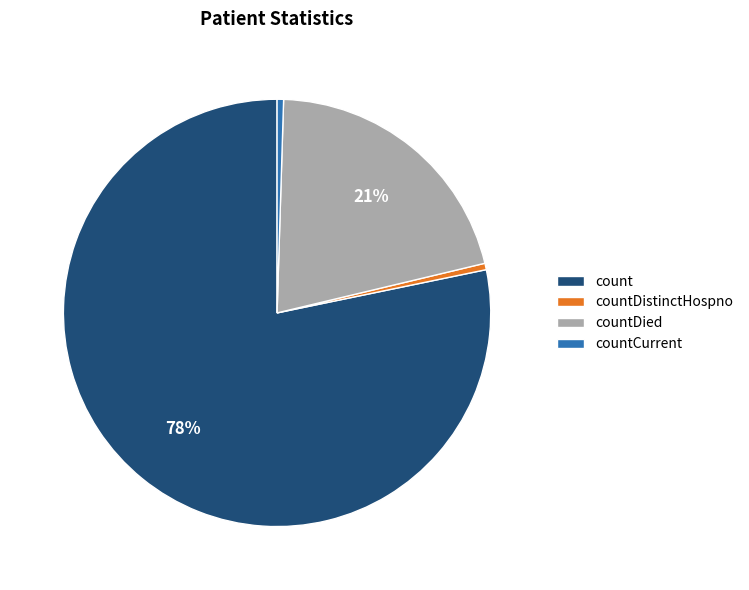

True or false: countDistinctHospno accounts for 10% of the total.

False